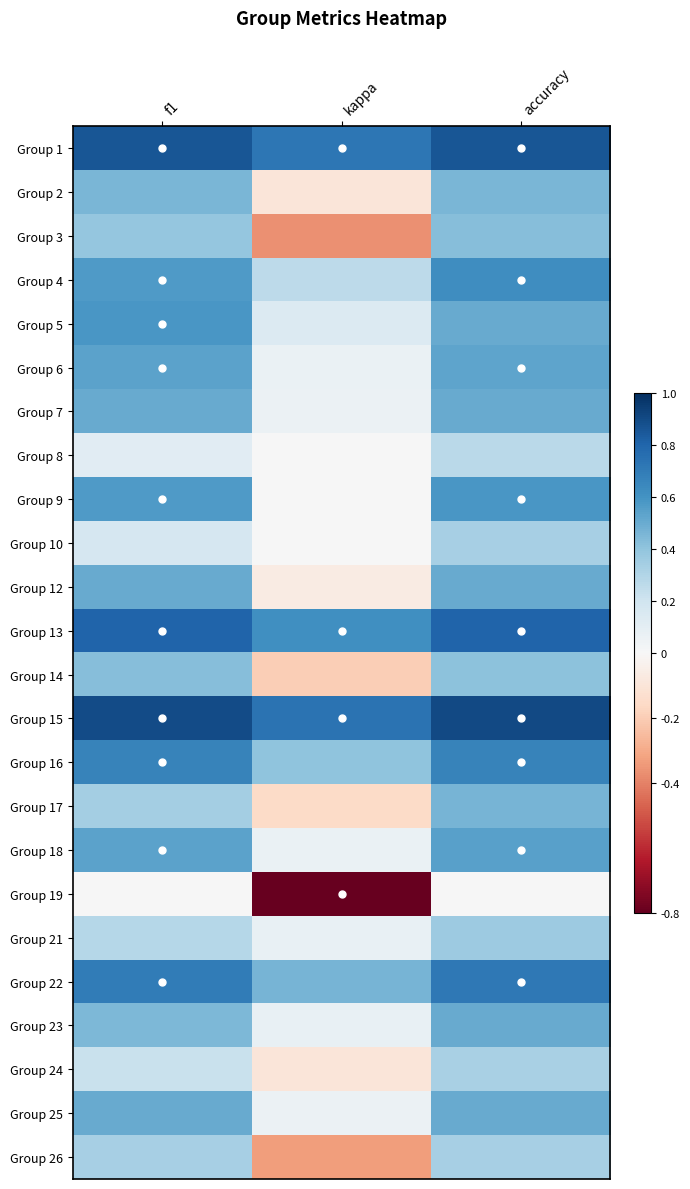

The value of Group 26 at f1 is 0.2. True or false?

False